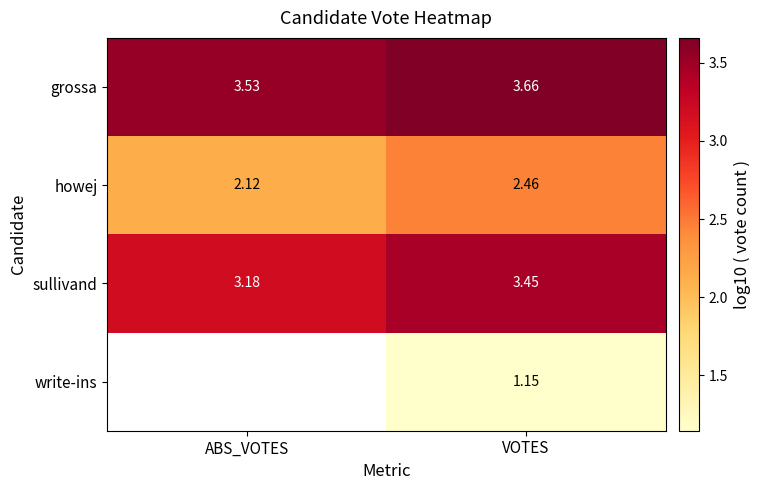

Where is howej nearest to the value 2?

ABS_VOTES